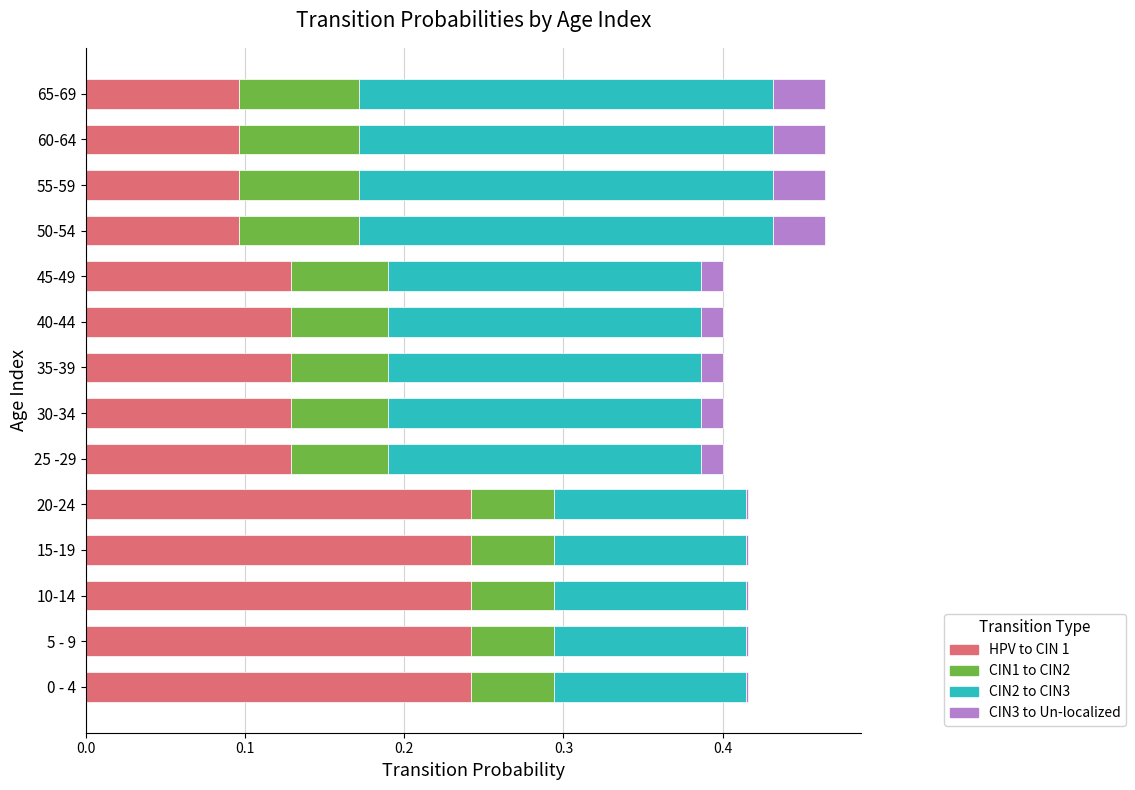

What is the total value across all series at 35-39?

0.4